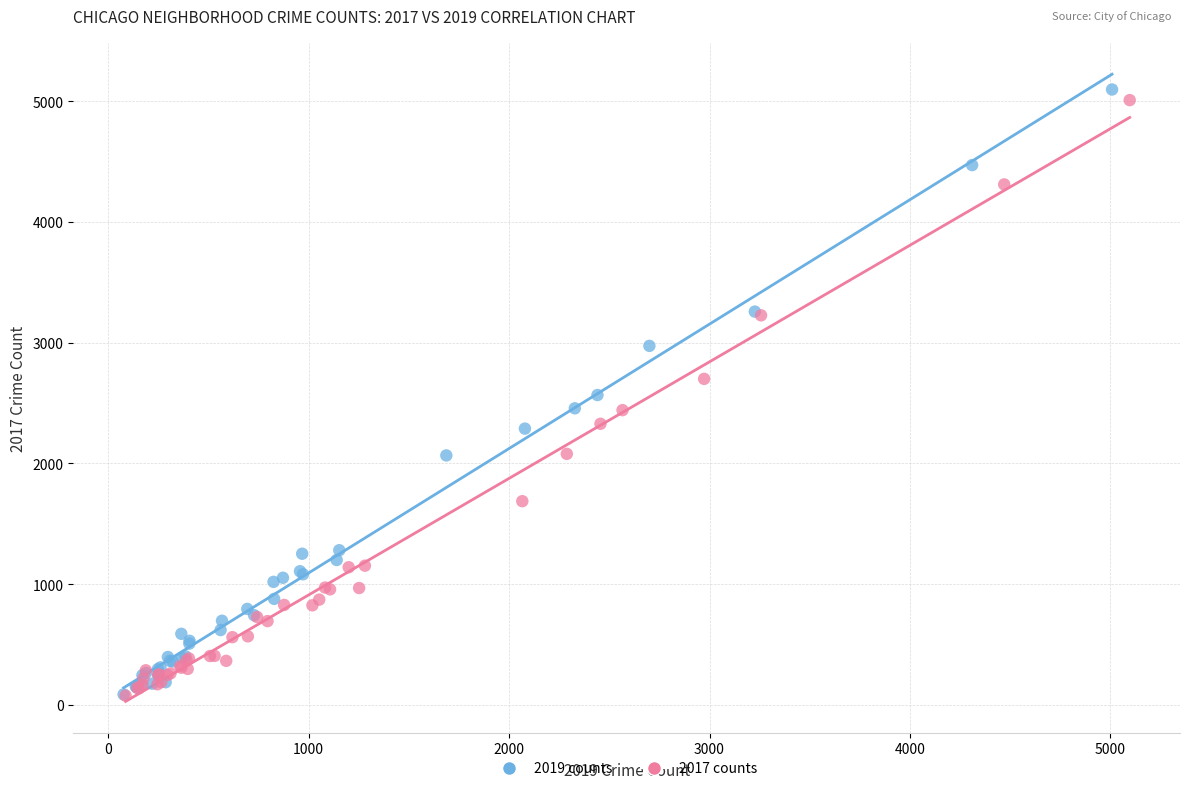

Which series has the largest Y range (max minus min)?

2019 counts